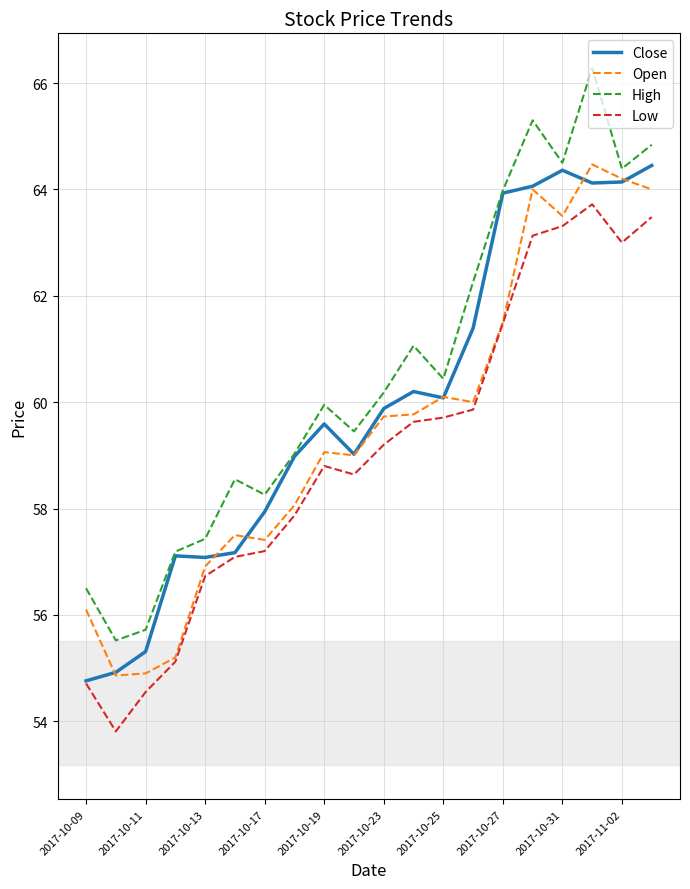

What is the maximum value shown in the chart?

66.3